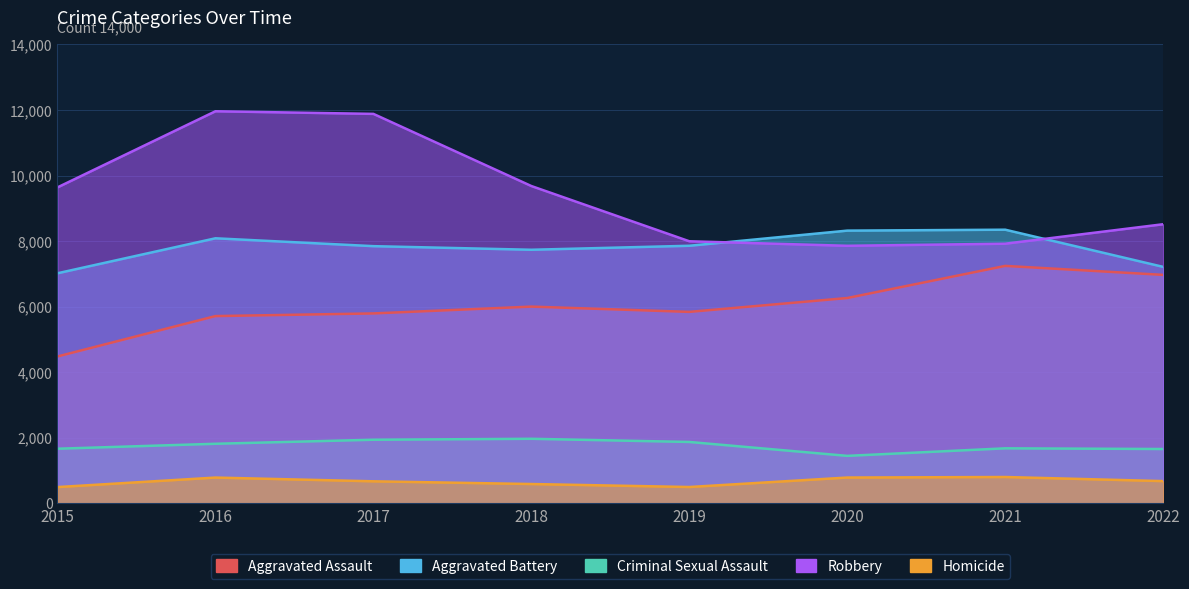

How many values in the Aggravated Assault series are below 6001?

4